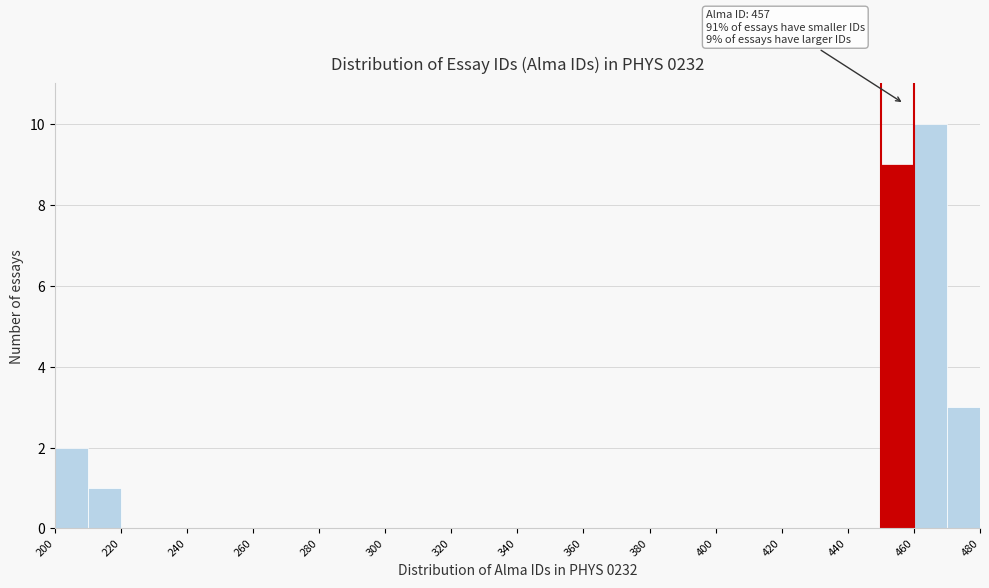

Over which range of the x-axis is the bar tallest?

460 to 470